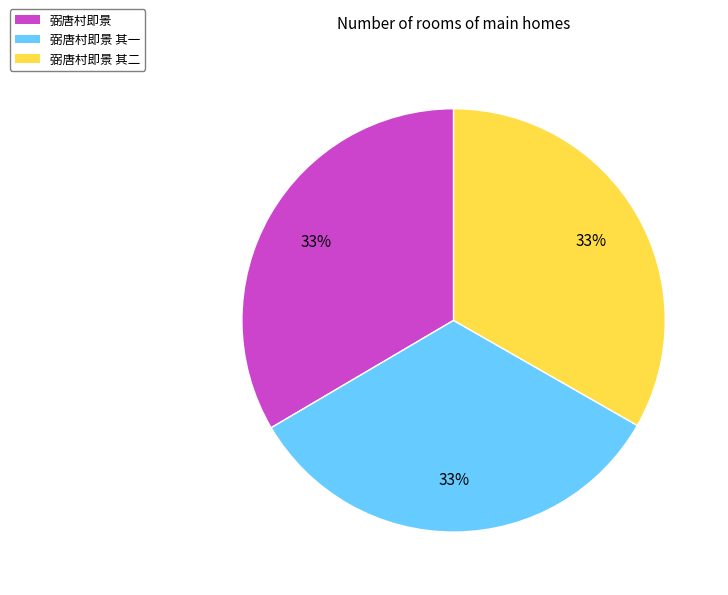

To the nearest percent, what portion does 弼唐村即景 represent?

33%